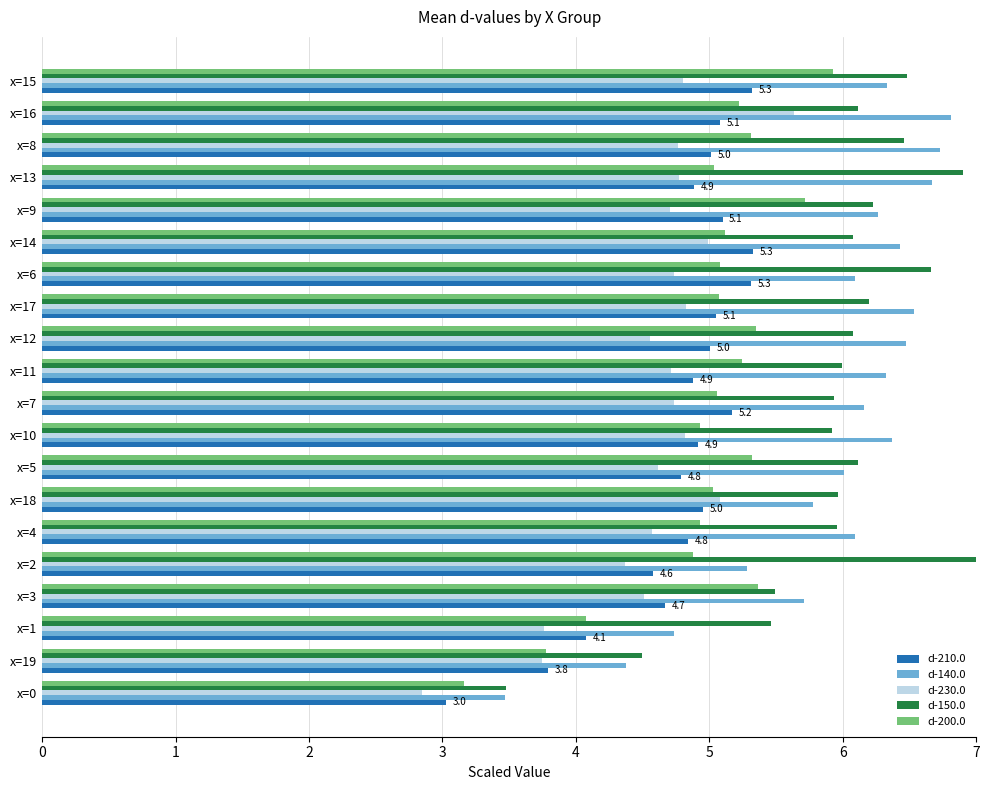

Which category has the highest value in the d-140.0 series?

x=16